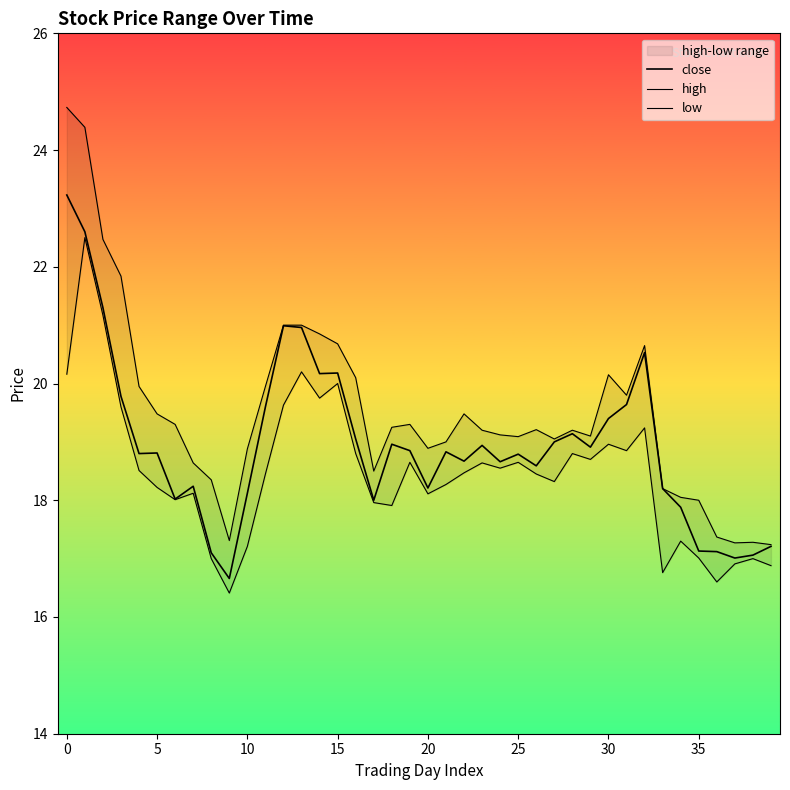

At which label does close reach its minimum?

9